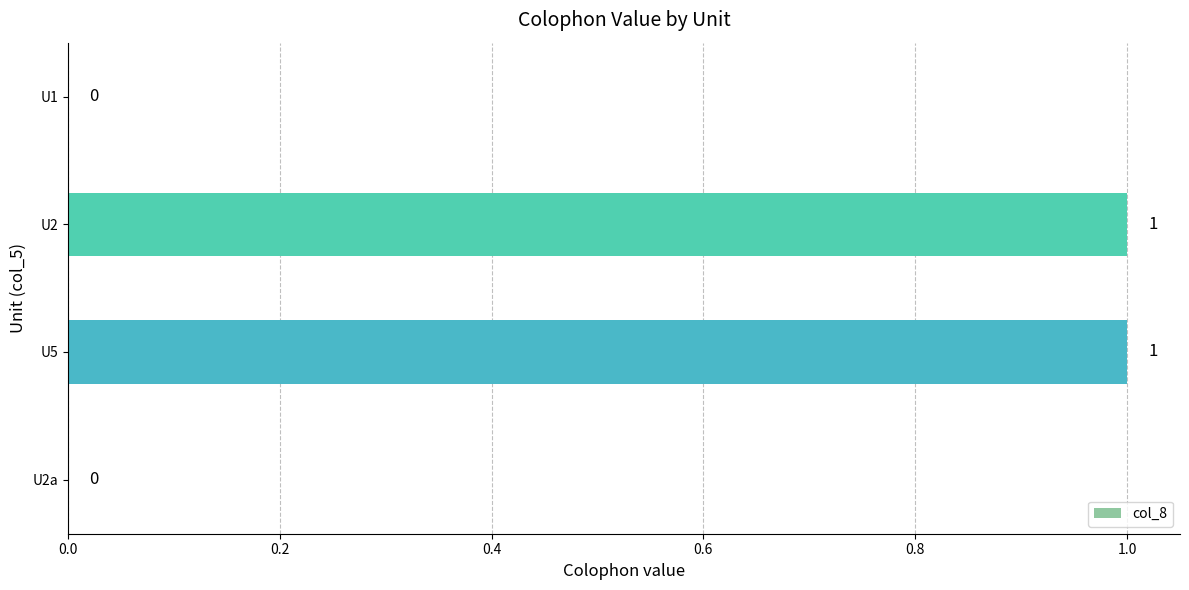

How many values are between 0 and 1?

4